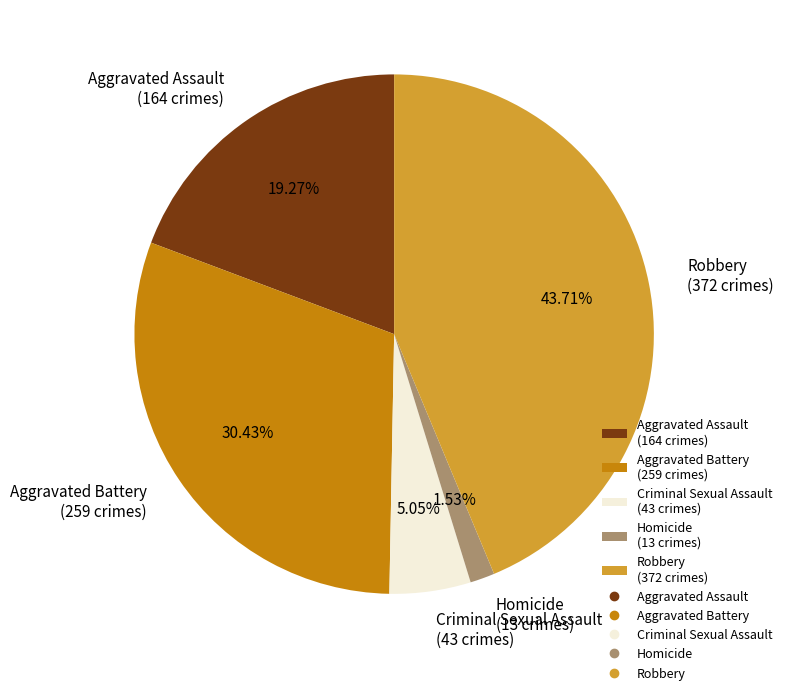

Is there a majority slice in this chart?

No